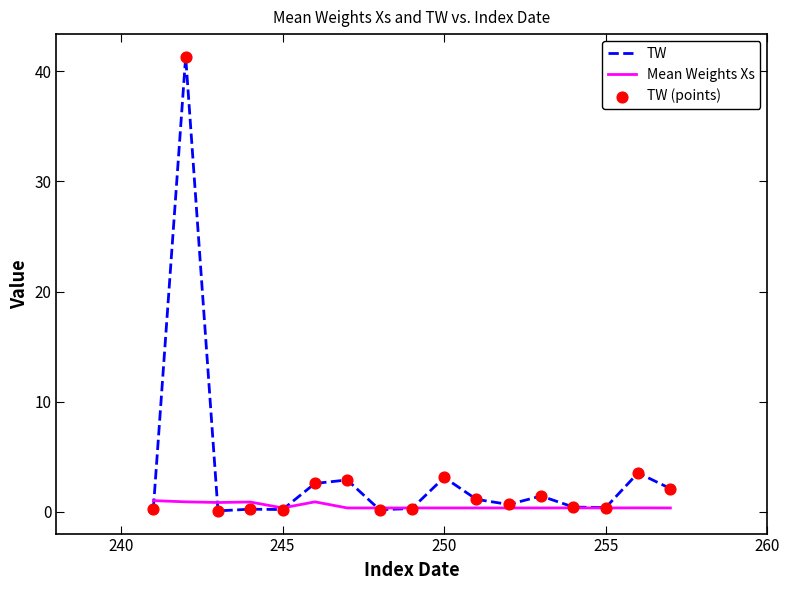

List the series in order of their overall mean, highest first.

TW, Mean Weights Xs